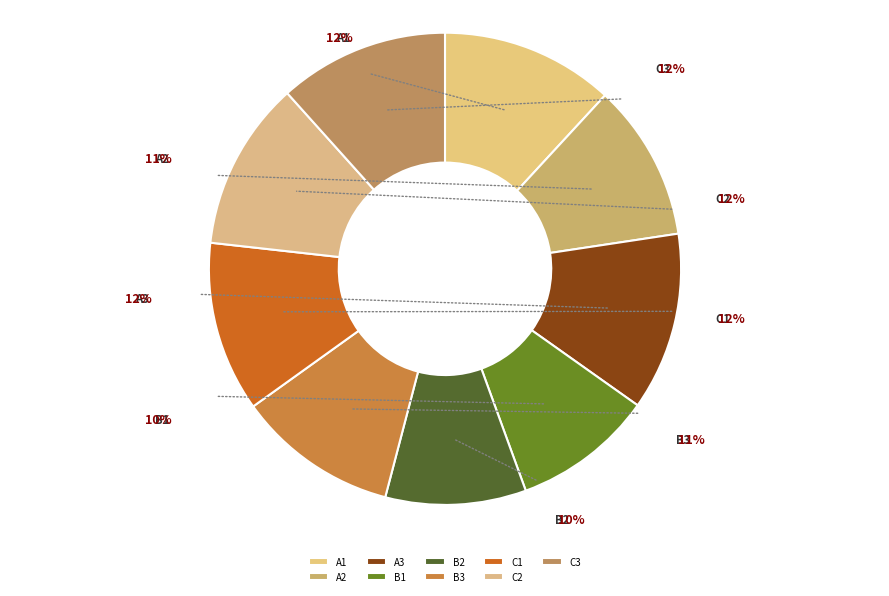

To the nearest percent, what is the average slice percentage?

11%